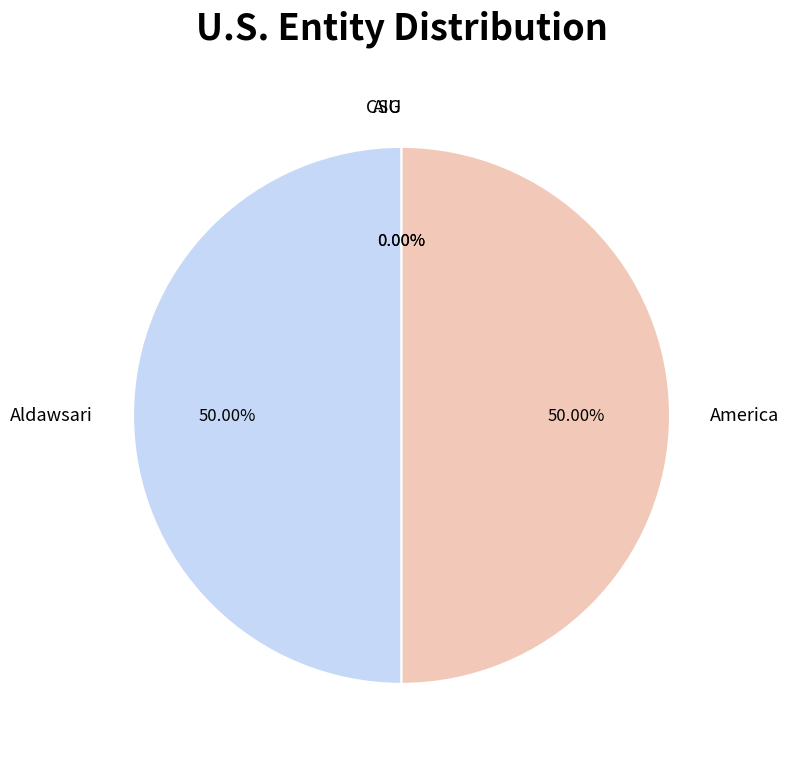

What is the ratio of the value at Aldawsari to the value at America?

1.0